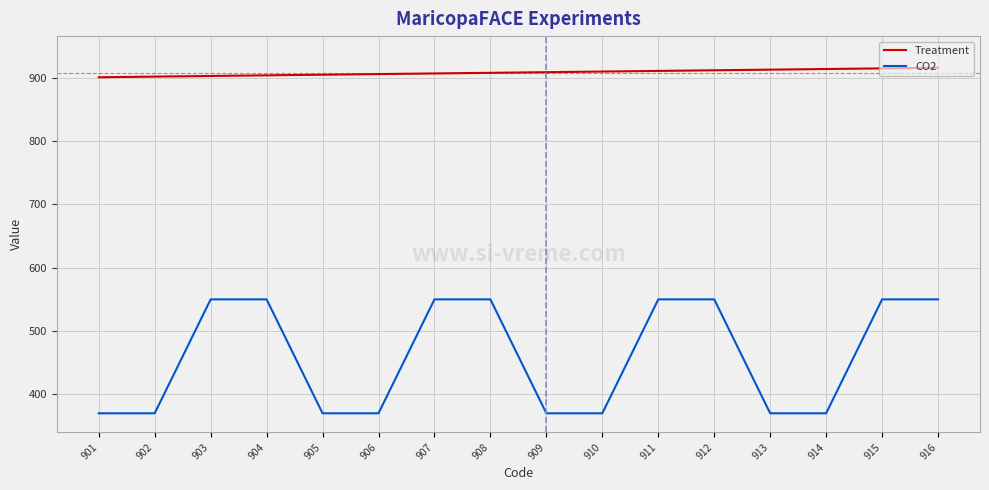

What is the sum of all CO2 values?

7360